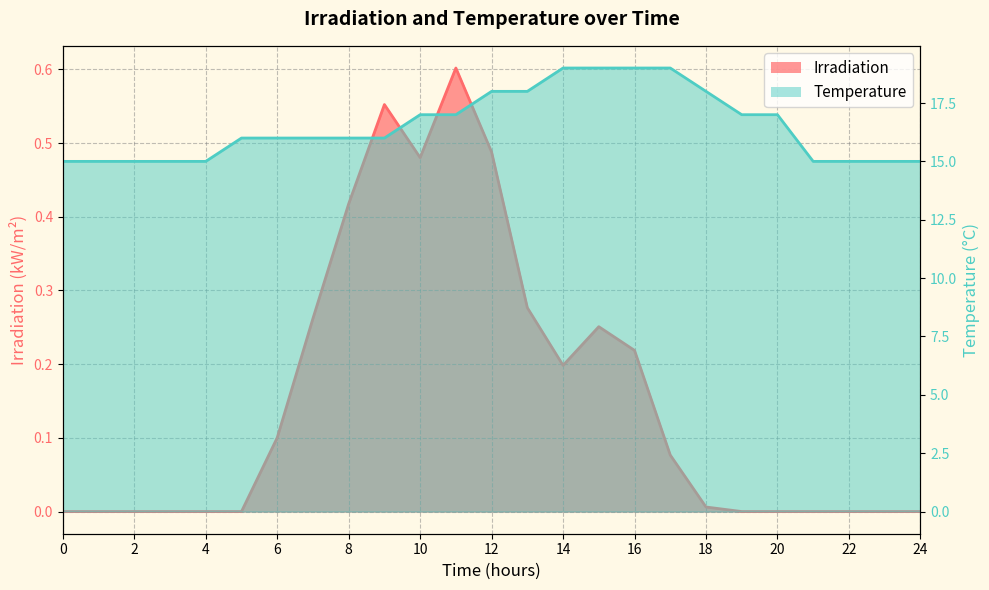

What is the value of the Irradiation point at the 14th from the left?

0.3